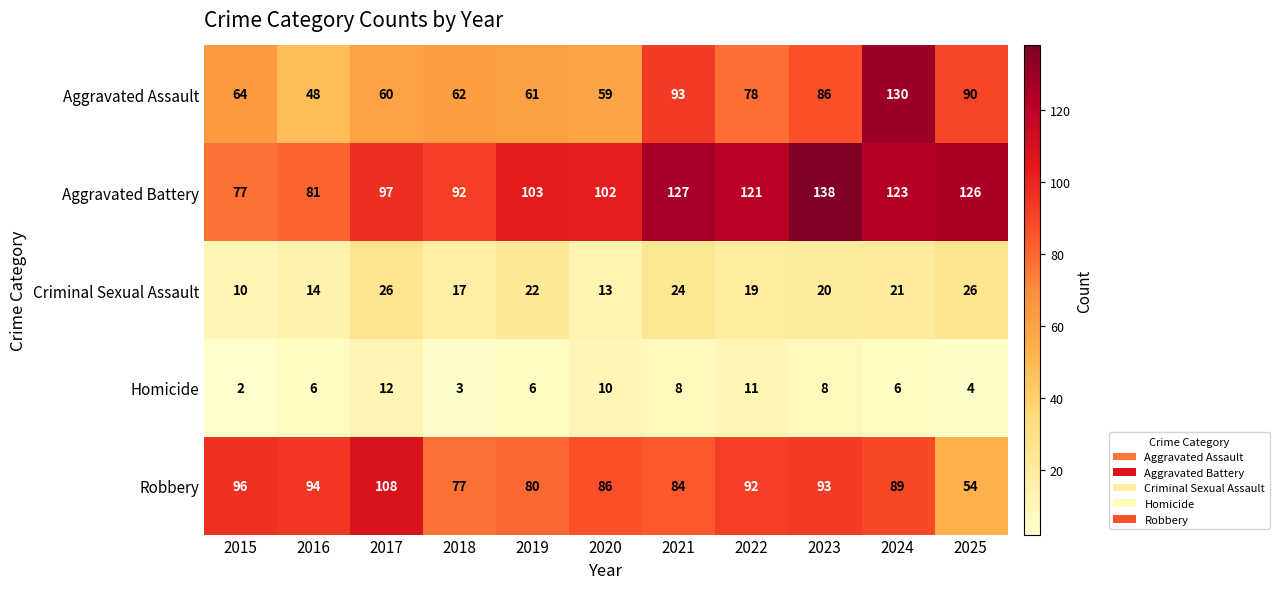

Rank the series by their maximum value, from highest to lowest.

Aggravated Battery, Aggravated Assault, Robbery, Criminal Sexual Assault, Homicide